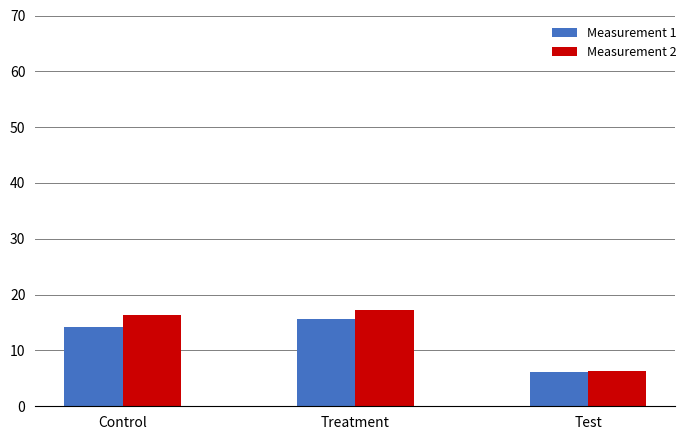

How many bars are there in total?

6